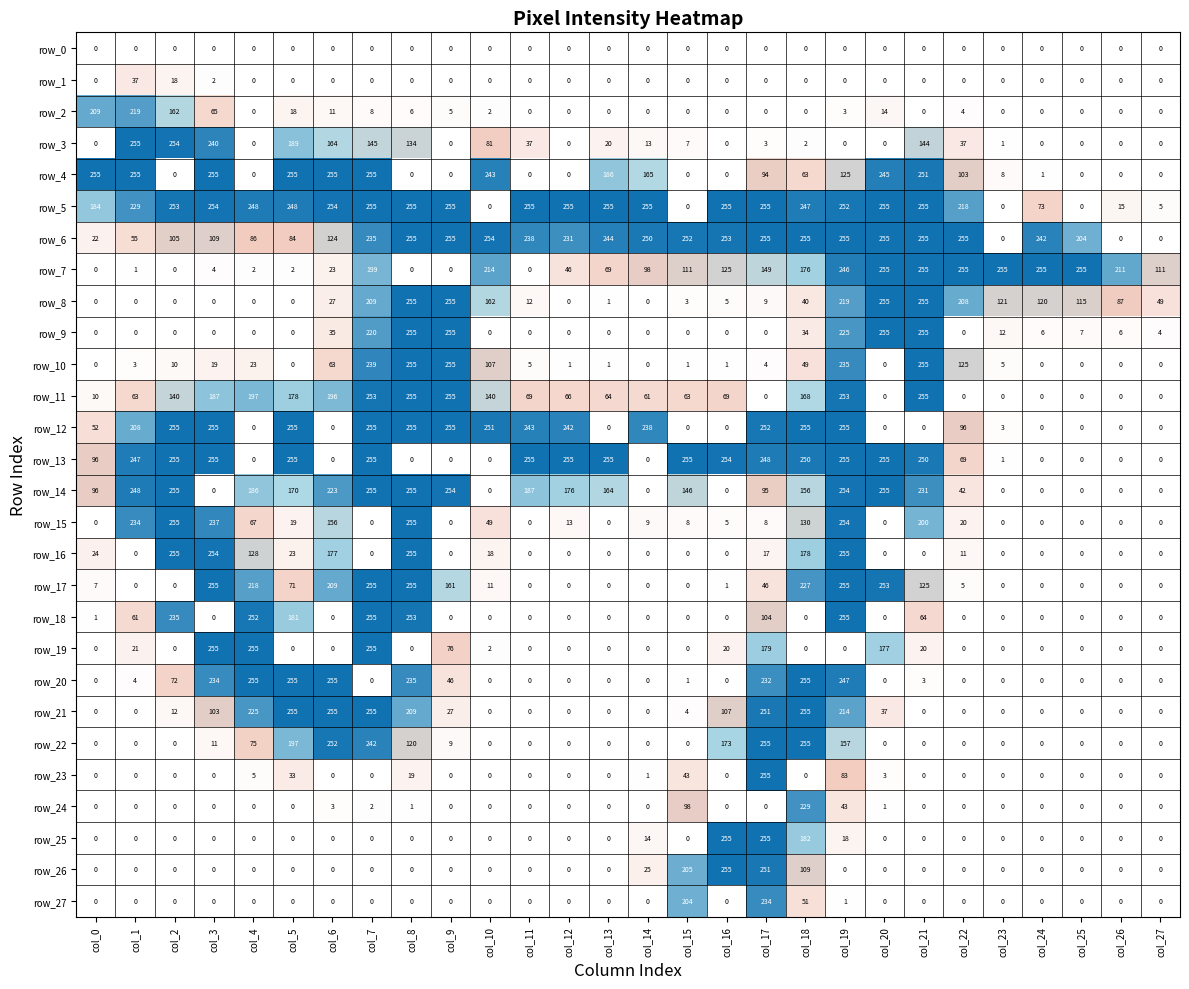

What is the maximum value shown in the chart?

255